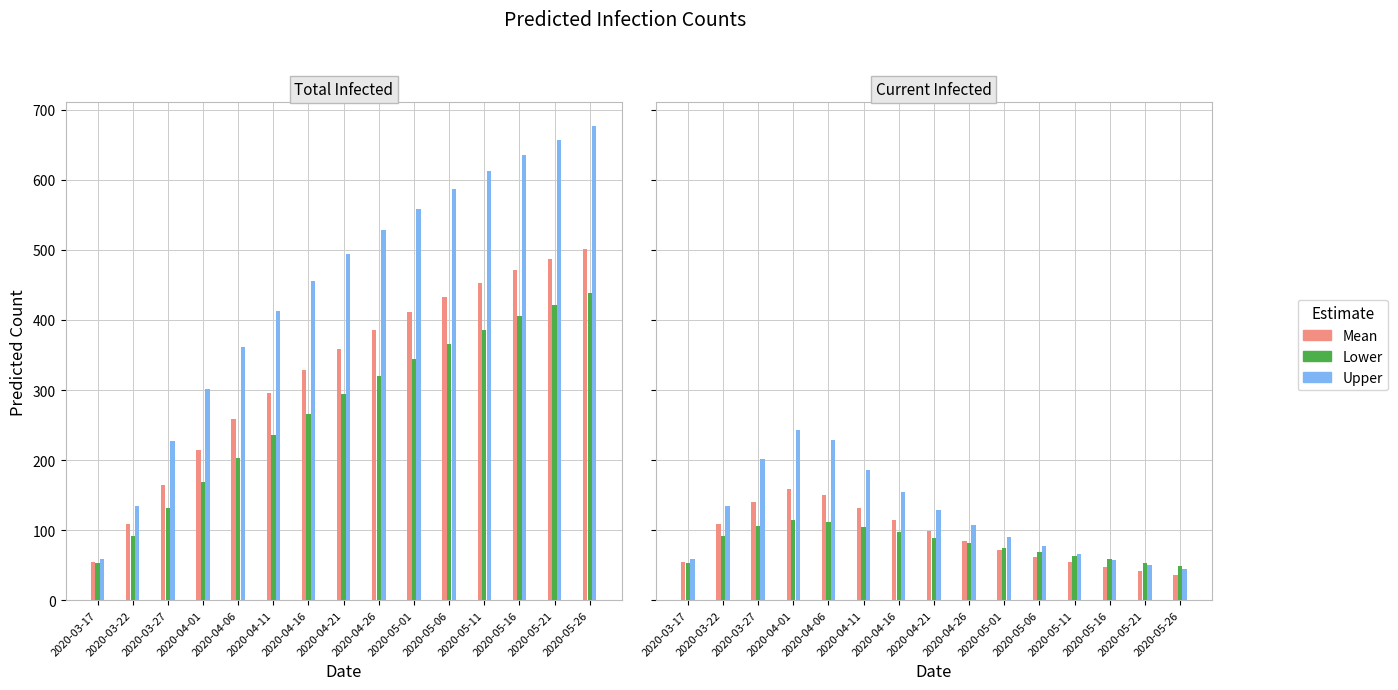

What is the label of the 11th bar from the right?

2020-04-06